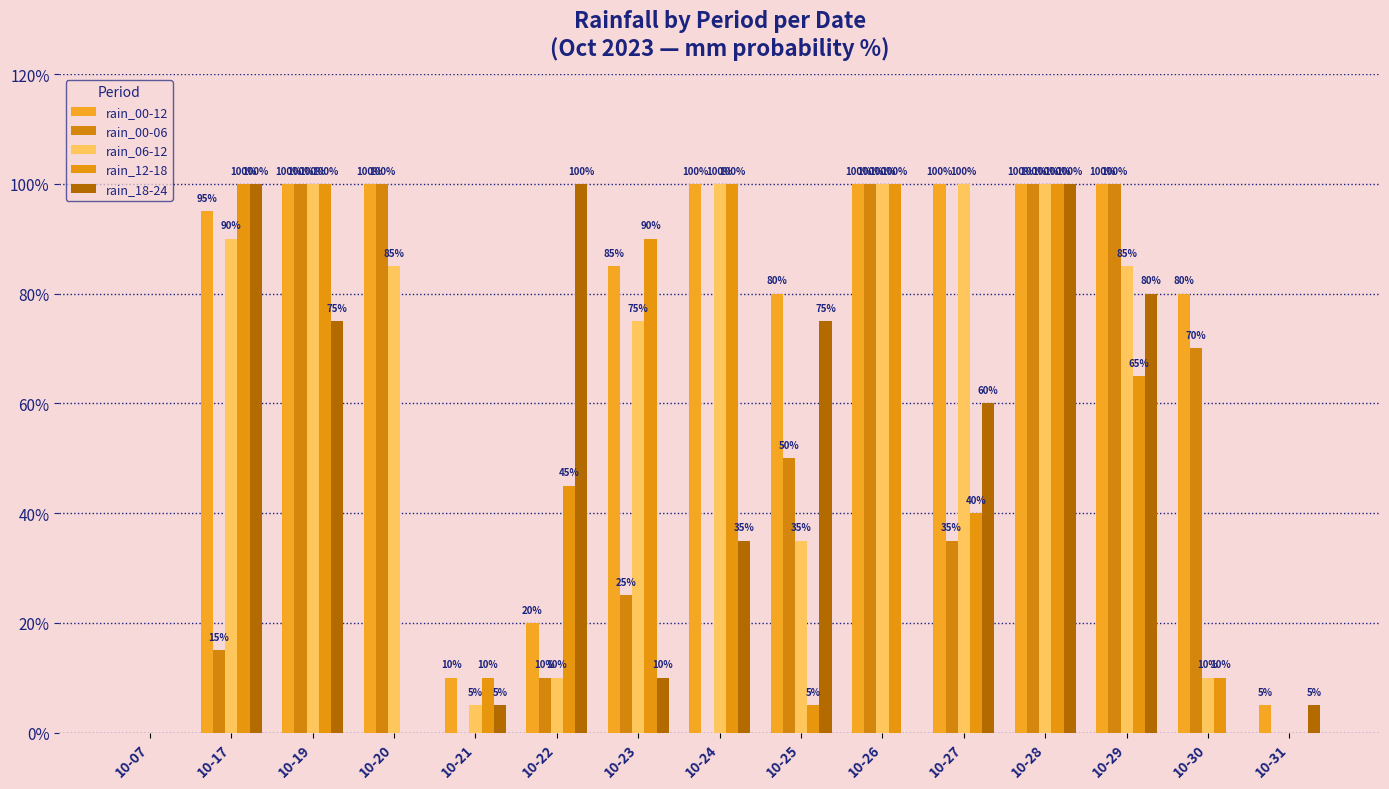

What is the total value across all series at 10-21?

30